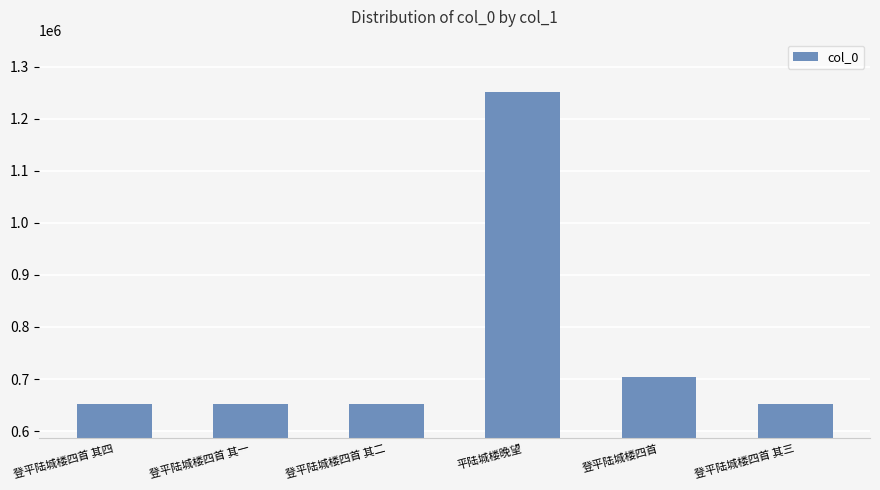

Does the chart contain stacked bars?

No